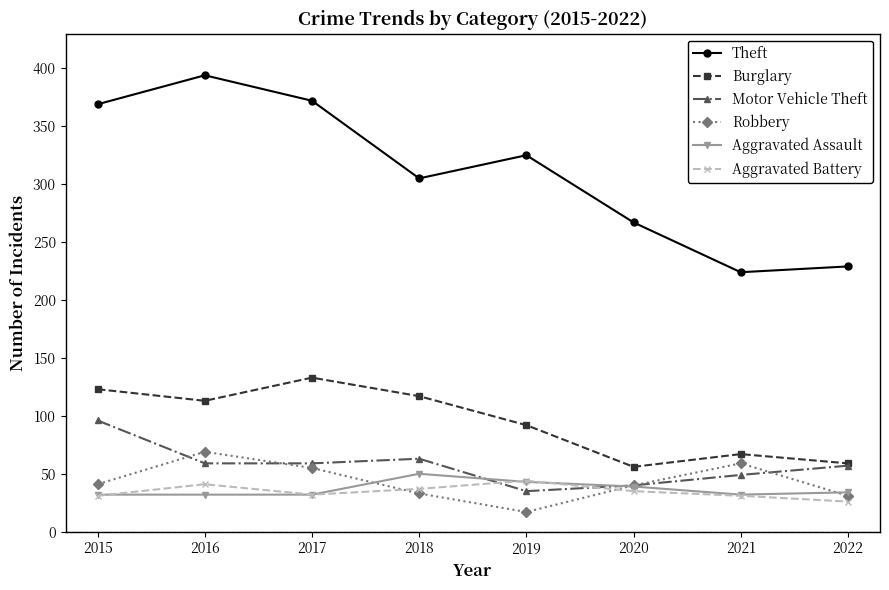

What is the maximum value shown in the chart?

394